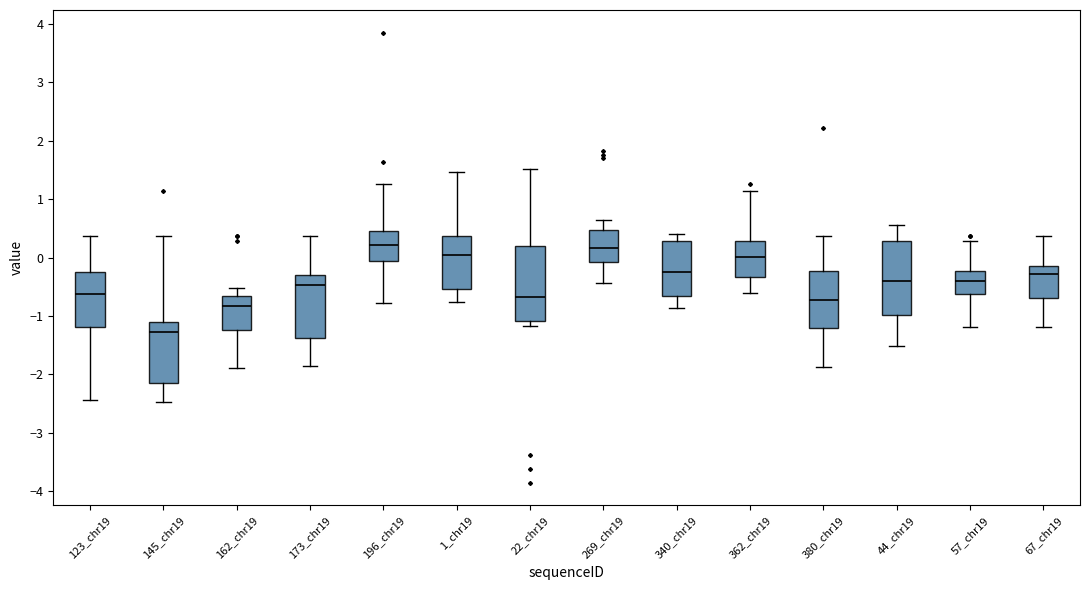

Which box has the lowest median line?

145_chr19